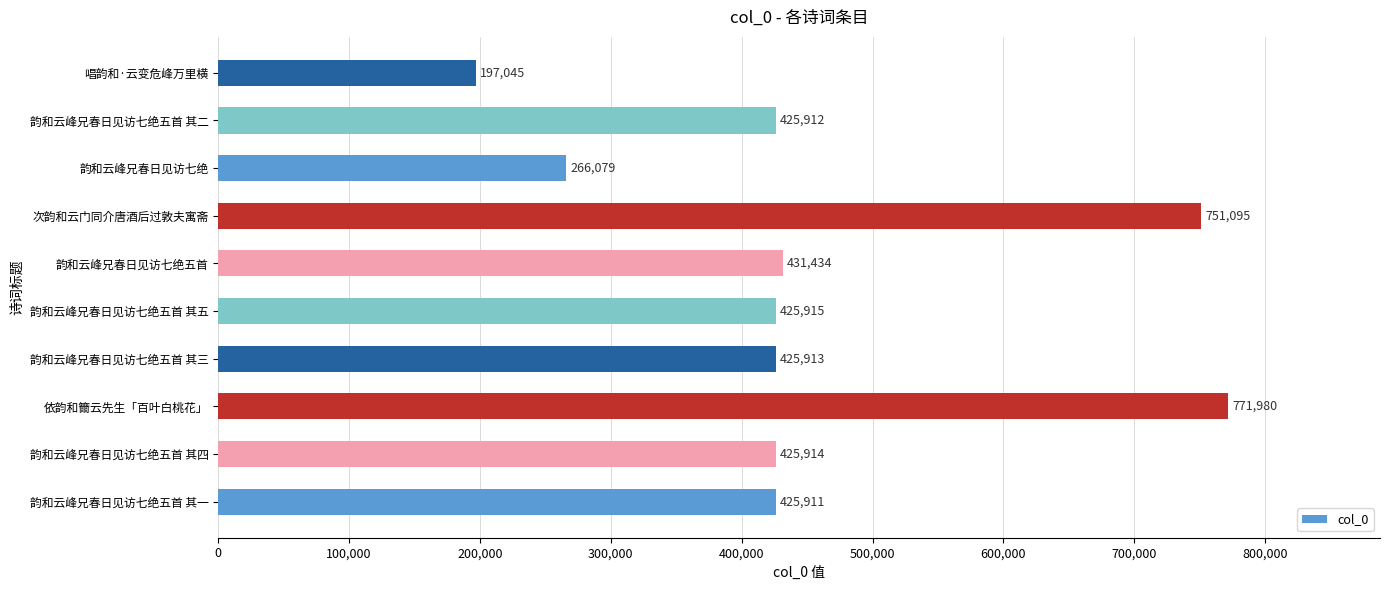

Approximately how many times larger is the value at 韵和云峰兄春日见访七绝五首 其五 compared to 韵和云峰兄春日见访七绝五首 其二?

1.0